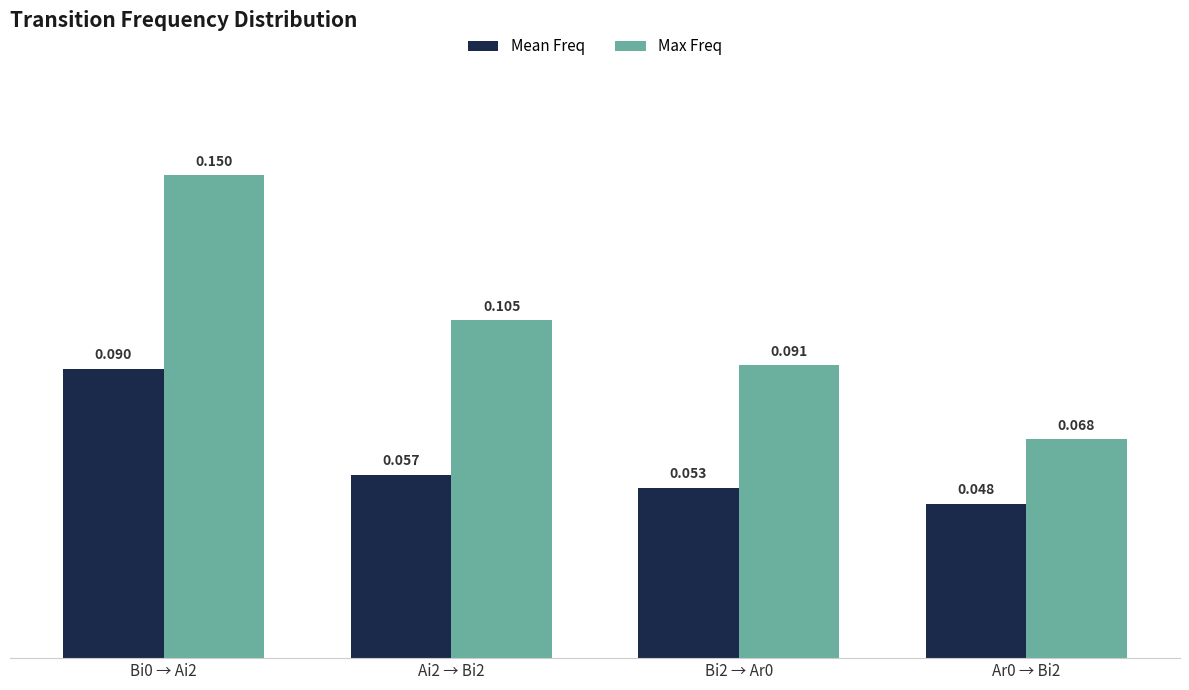

How many categories are shown in the chart?

4